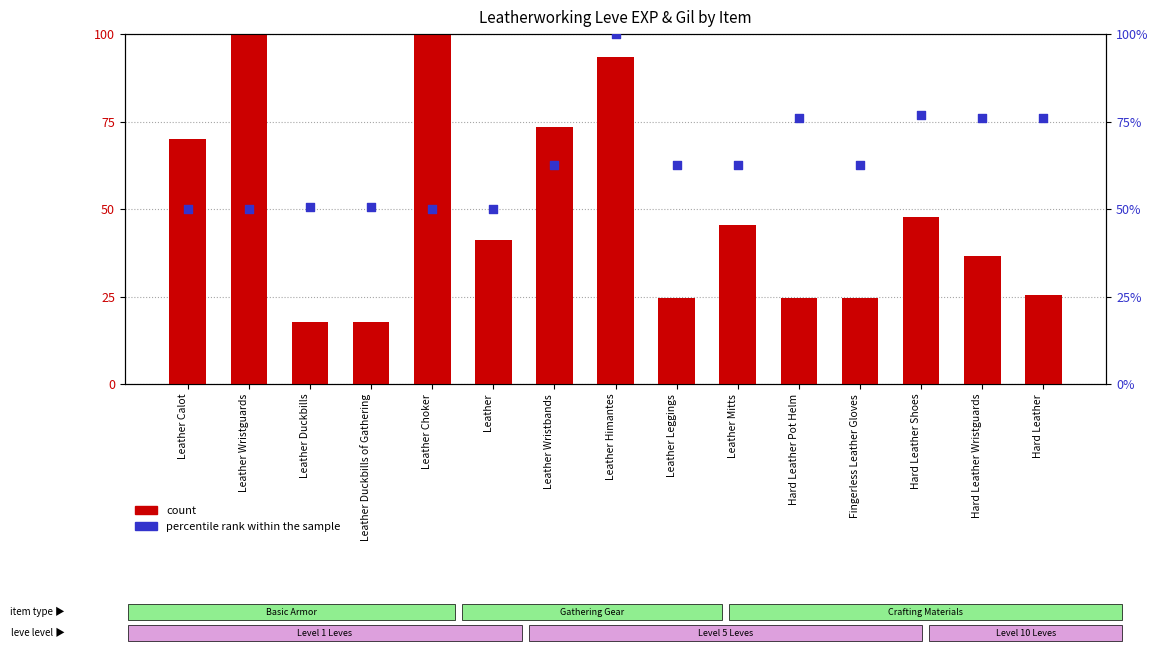

What is the total value across all series at Hard Leather Shoes?

124.6